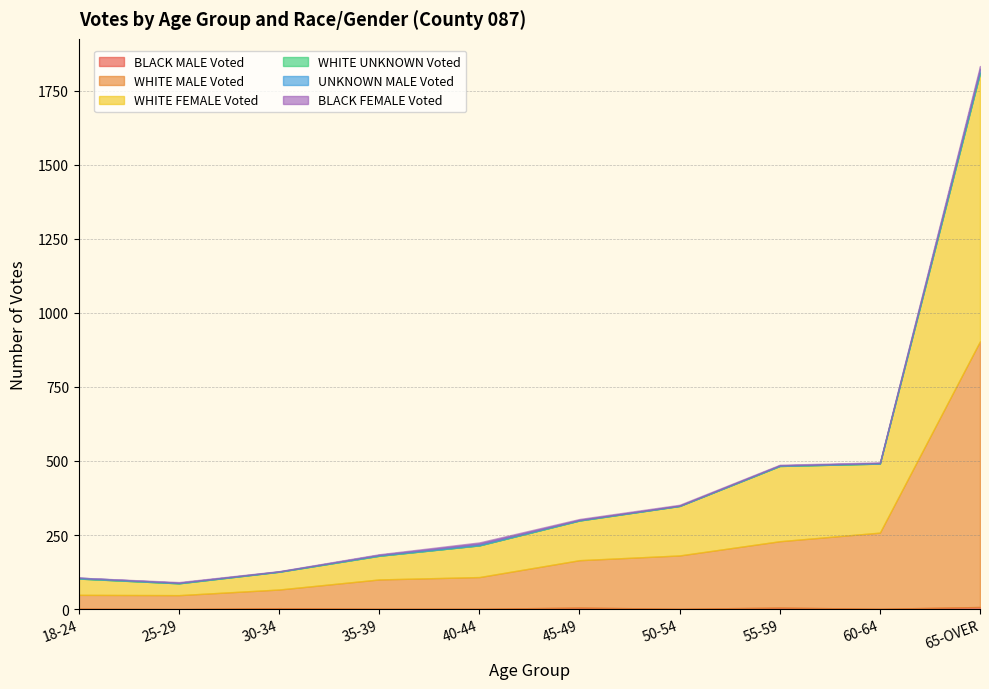

How many BLACK FEMALE Voted values are between 2 and 3?

6